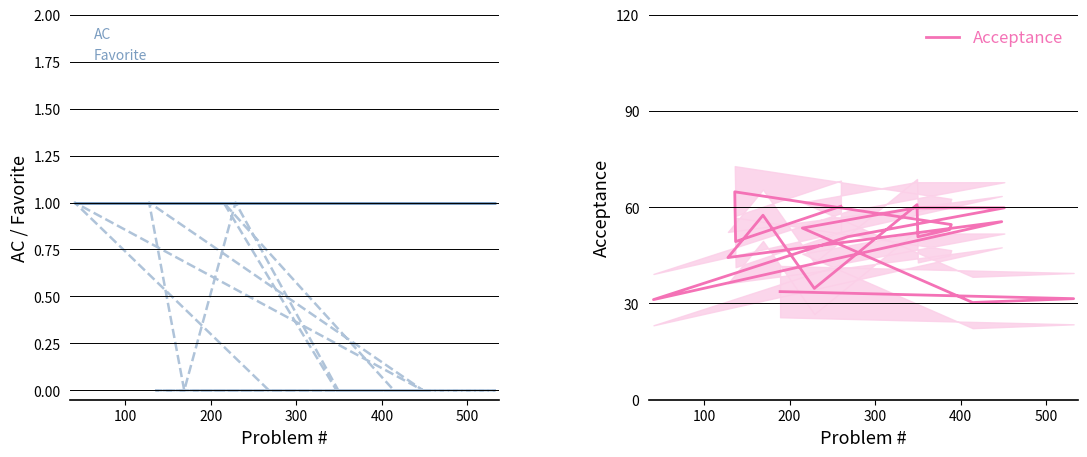

What is the sum of all AC values?

19.0